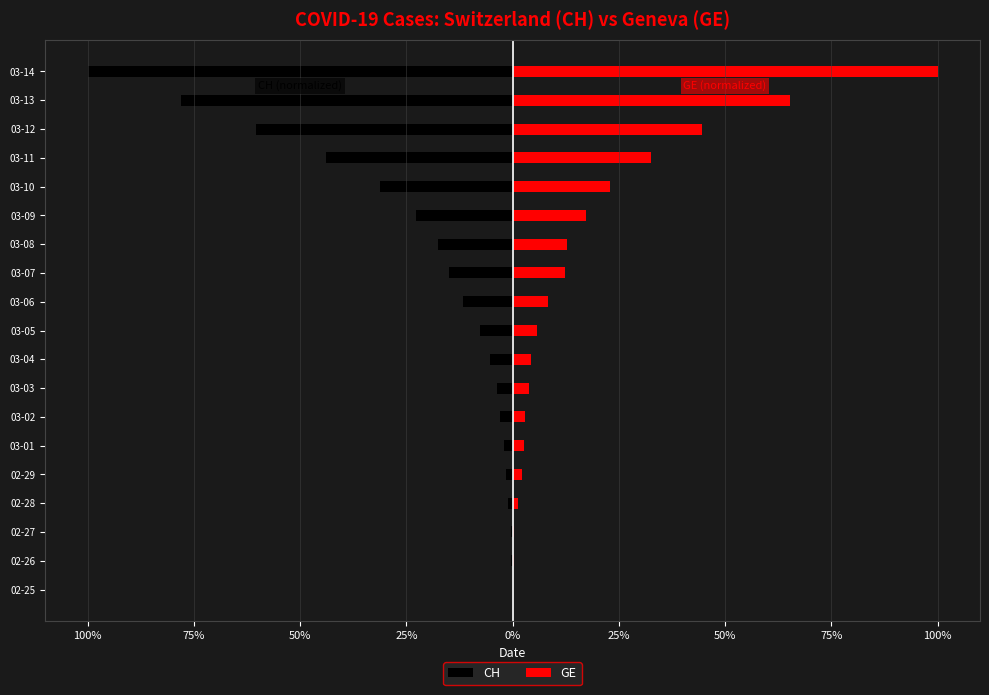

How many groups of bars are there?

19